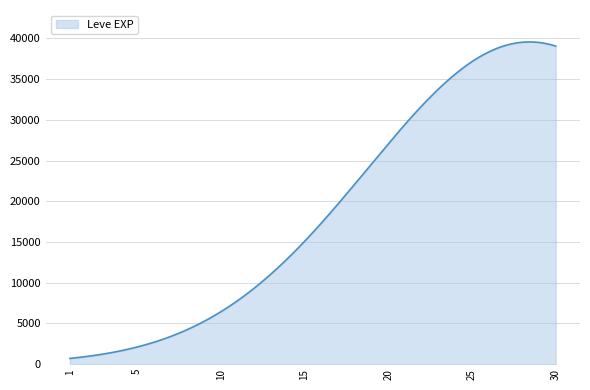

What is the difference between the maximum and minimum values?

38857.9